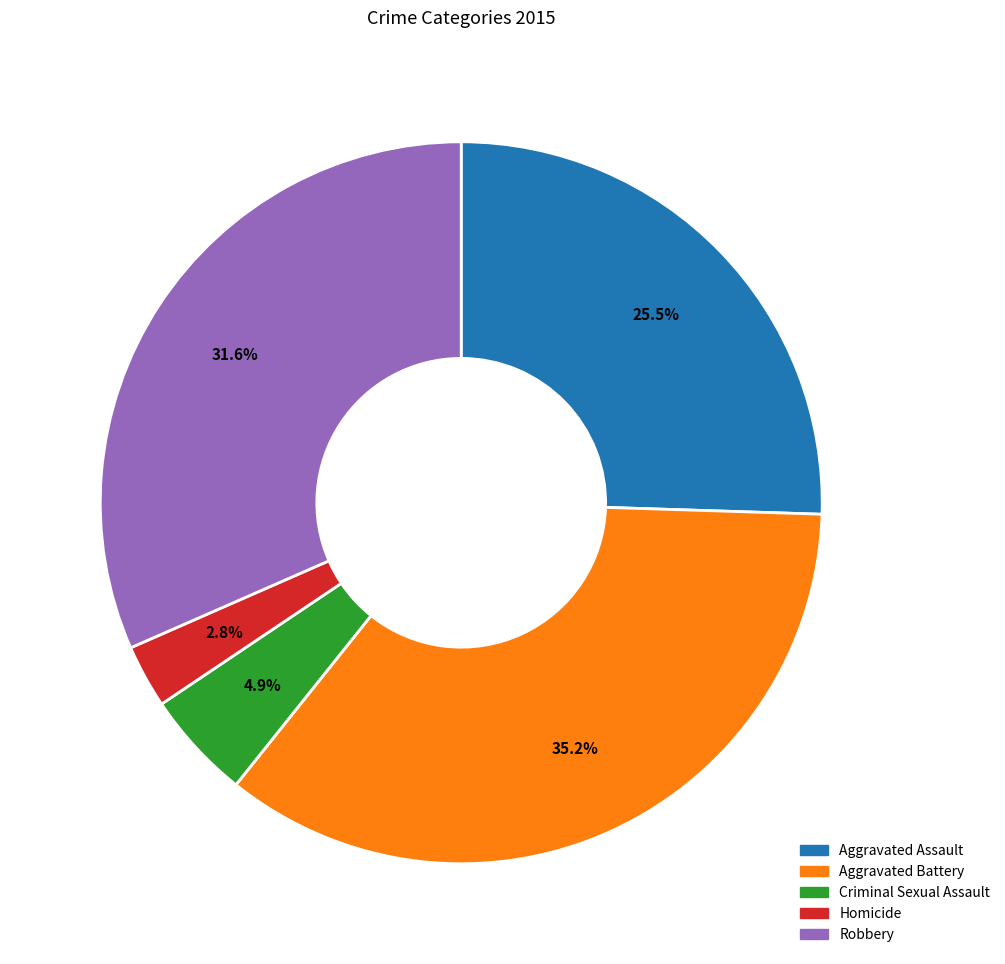

Count the number of slices in the pie.

5